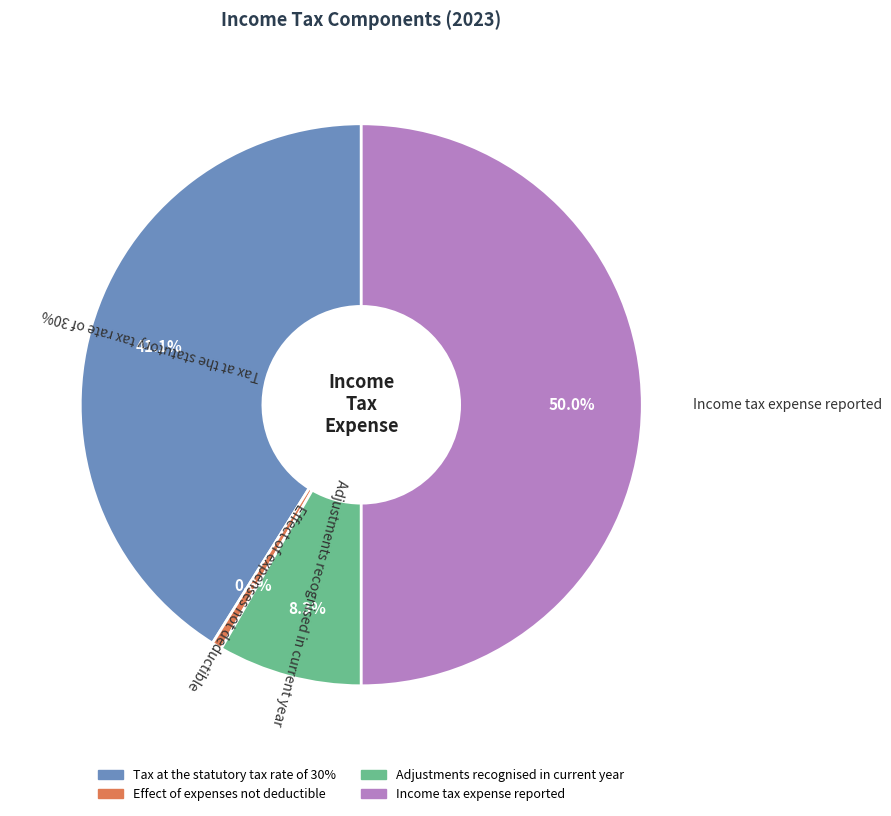

Combined, do Adjustments recognised in current year and Income tax expense reported account for over 50%?

Yes